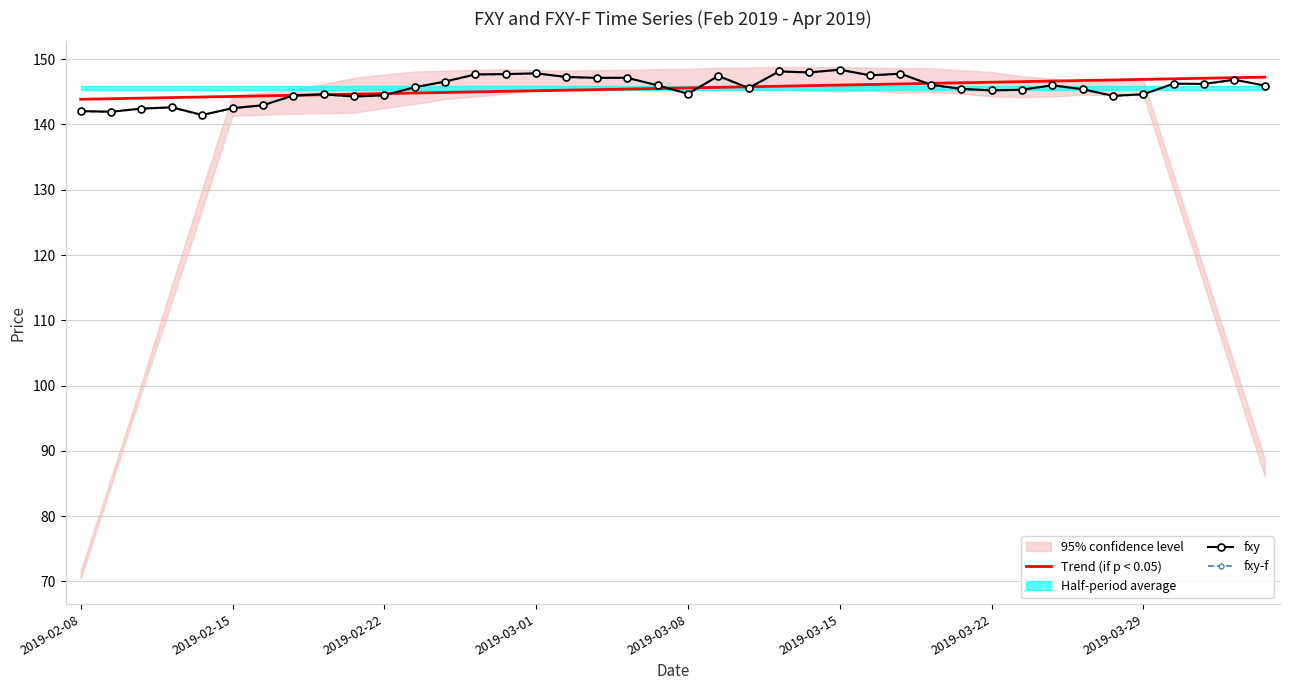

Is it true that fxy equals 256.2 at 2019-02-15?

False